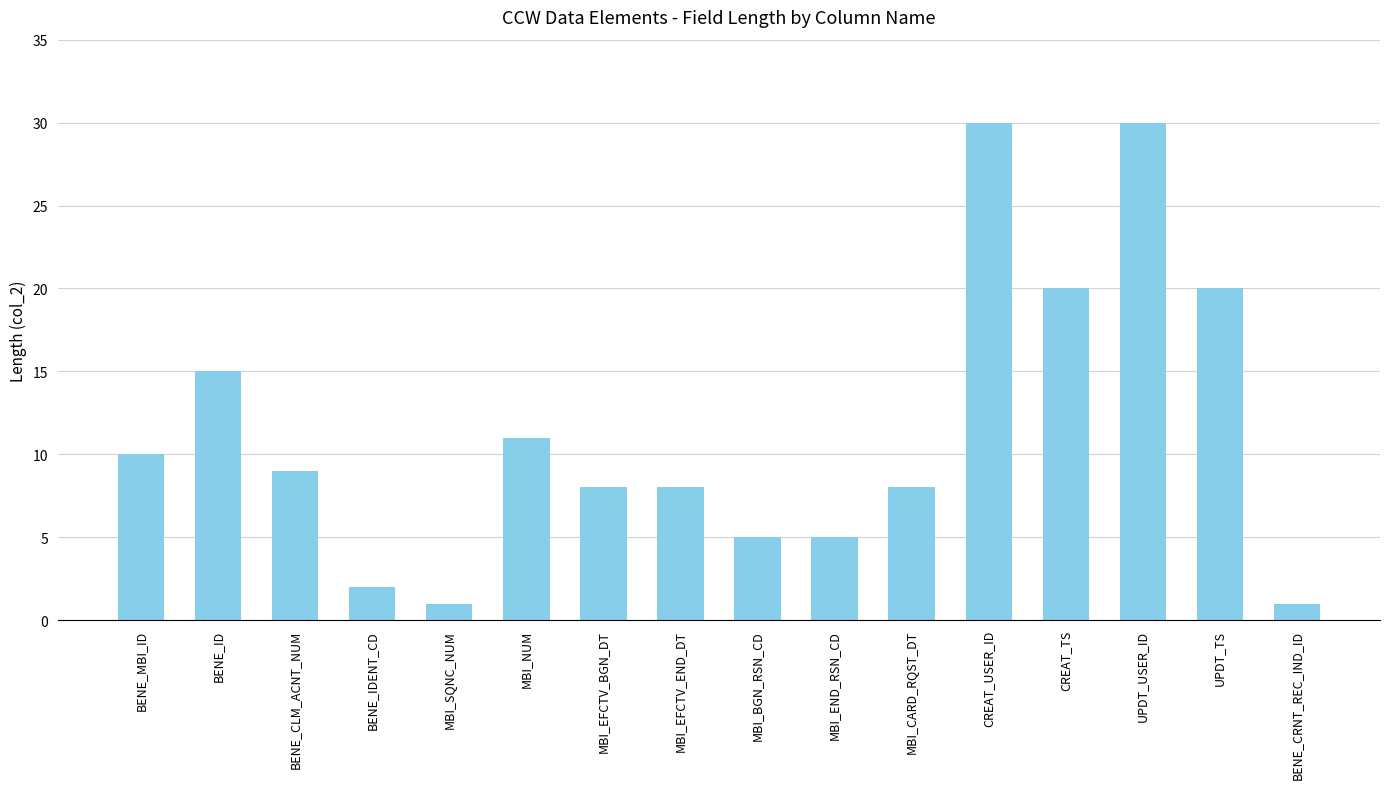

What position from the left is MBI_NUM?

6